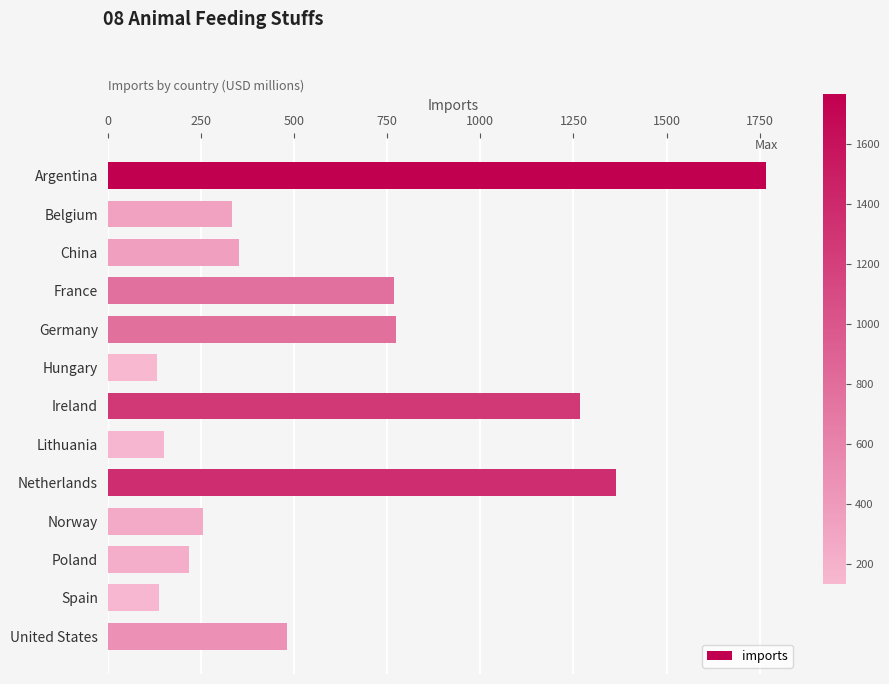

What is the label of the 7th bar from the bottom?

Ireland